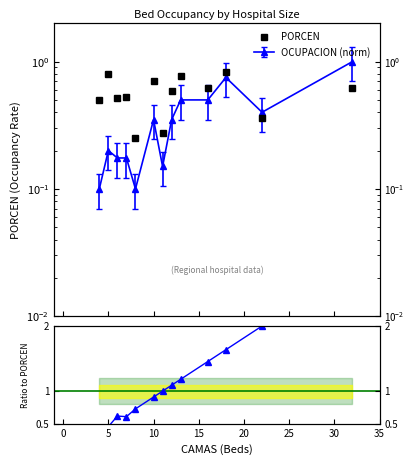

What is the sum of all PORCEN values?

7.4